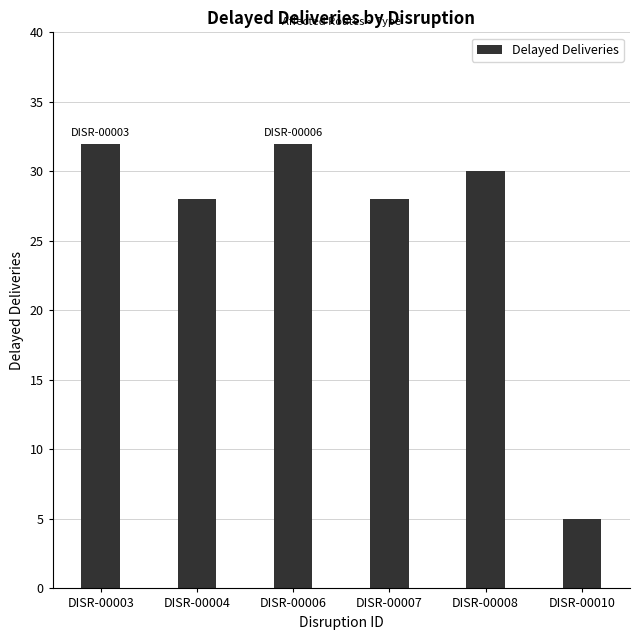

How many values are below 30?

3